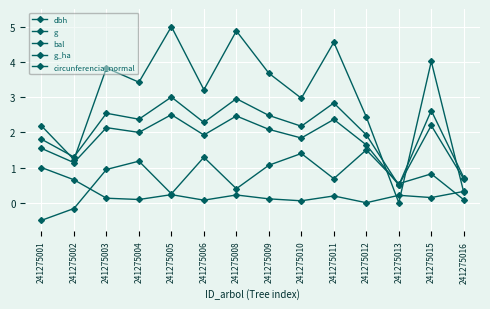

True or false: circunferencia_normal and dbh intersect in this chart.

False